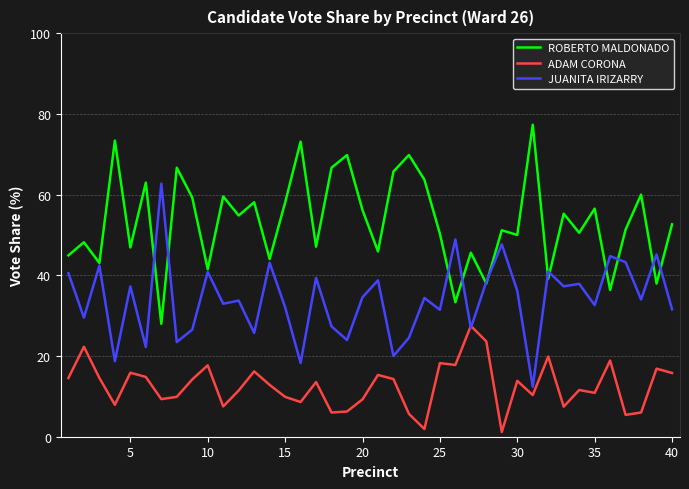

Rank the series by their maximum value, from highest to lowest.

ROBERTO MALDONADO, JUANITA IRIZARRY, ADAM CORONA